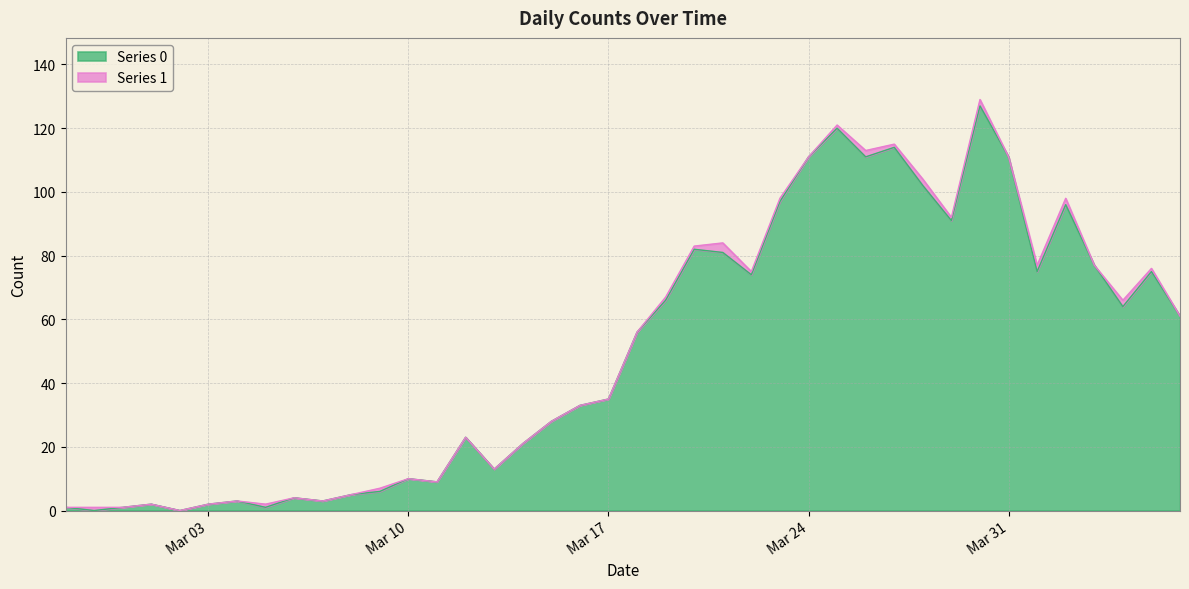

What is the label of the 5th point from the right?

2020-04-02